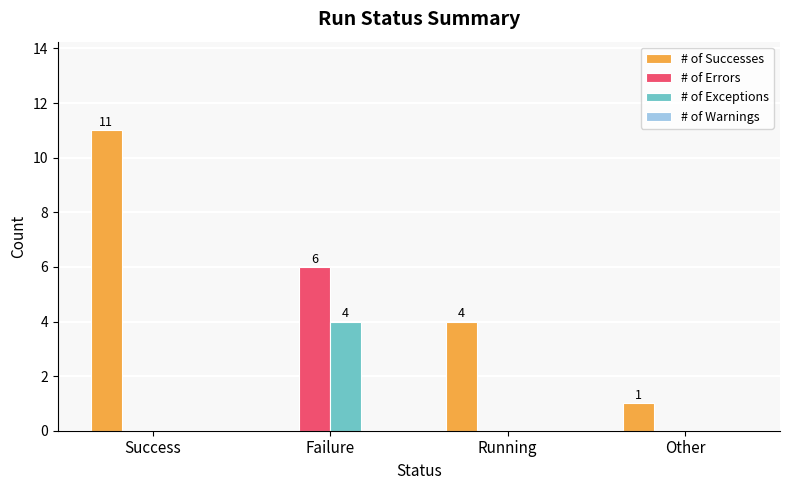

Between Running and Other, which series saw the biggest shift?

# of Successes